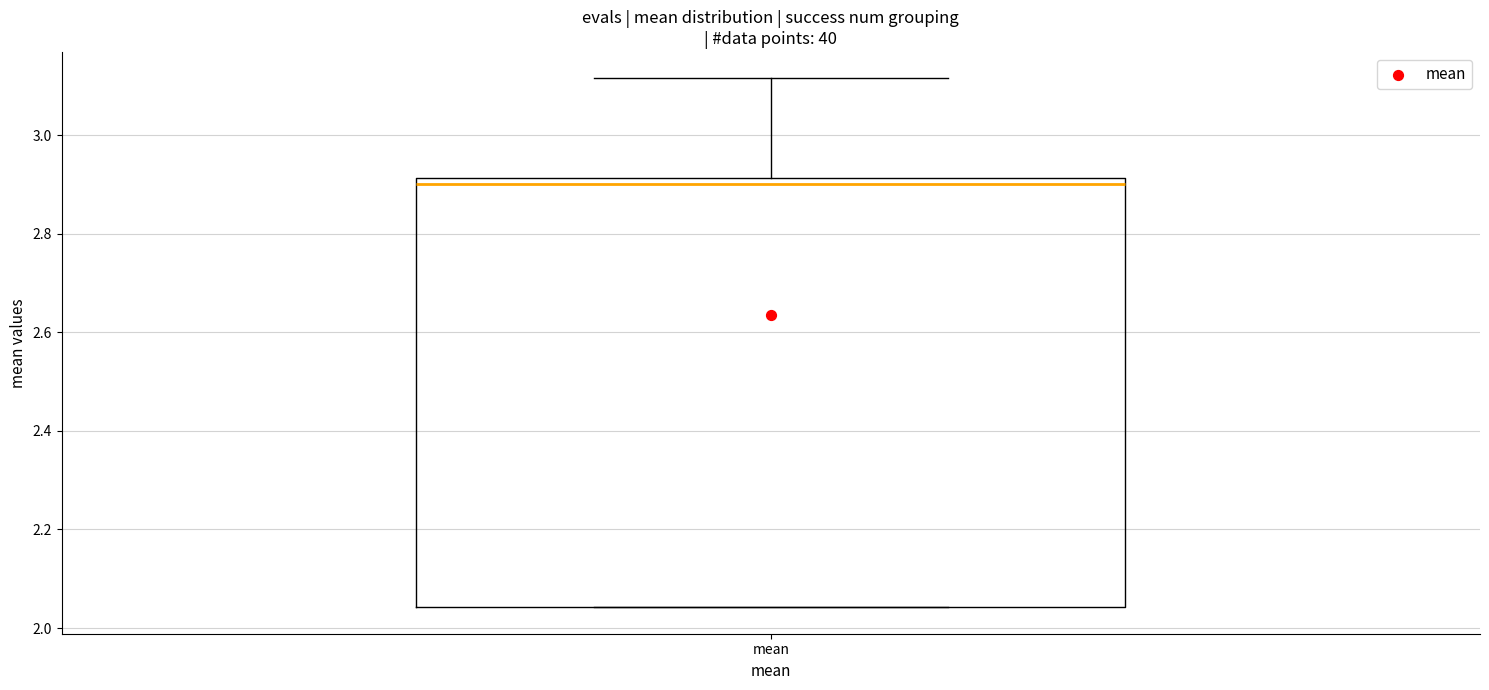

Transcribe this box plot: give where the median line is, the range the box spans, and where the two whiskers end, as read against the y-axis. The values are not printed on the chart, so give them approximately, as read against the axis.

median 2.90, box 2.04 to 2.92, whiskers 2.04 to 3.12